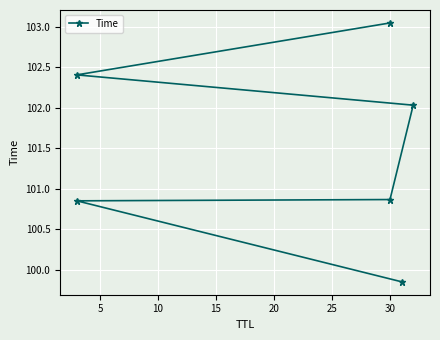

What is the change in value from 5 to 15?

+1.2